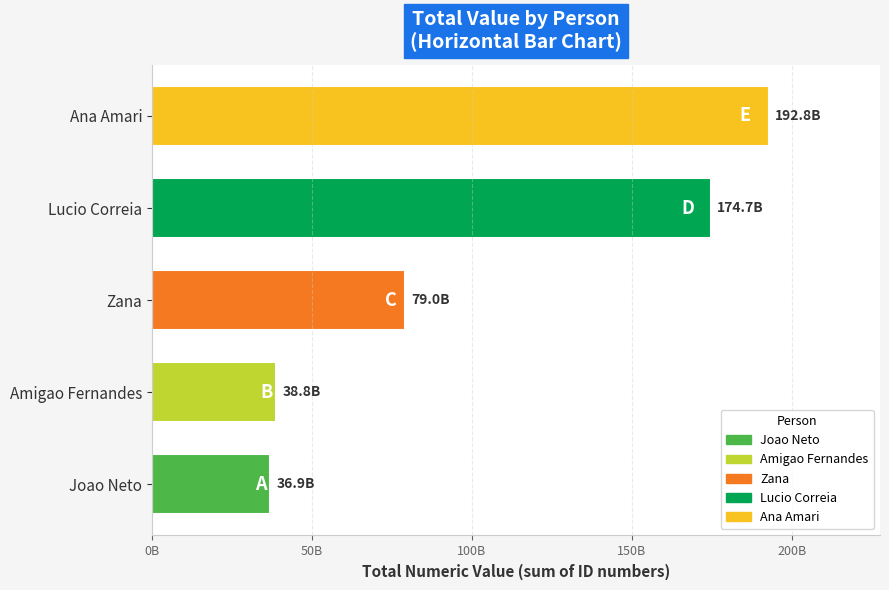

Which category has the highest value across all series?

Ana Amari